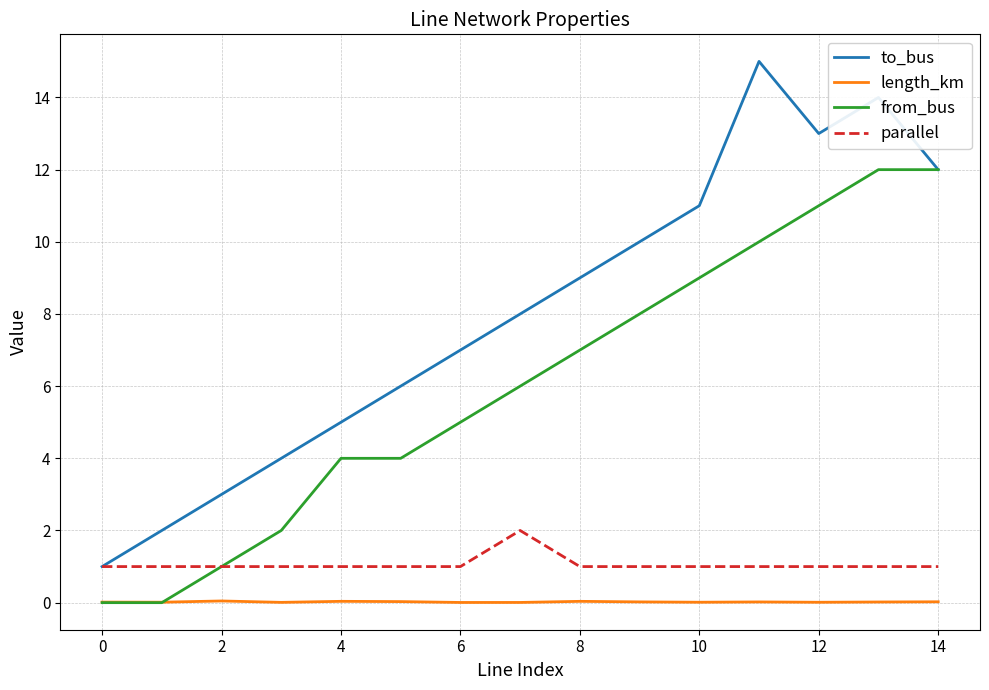

Which series has the largest total across all categories?

to_bus